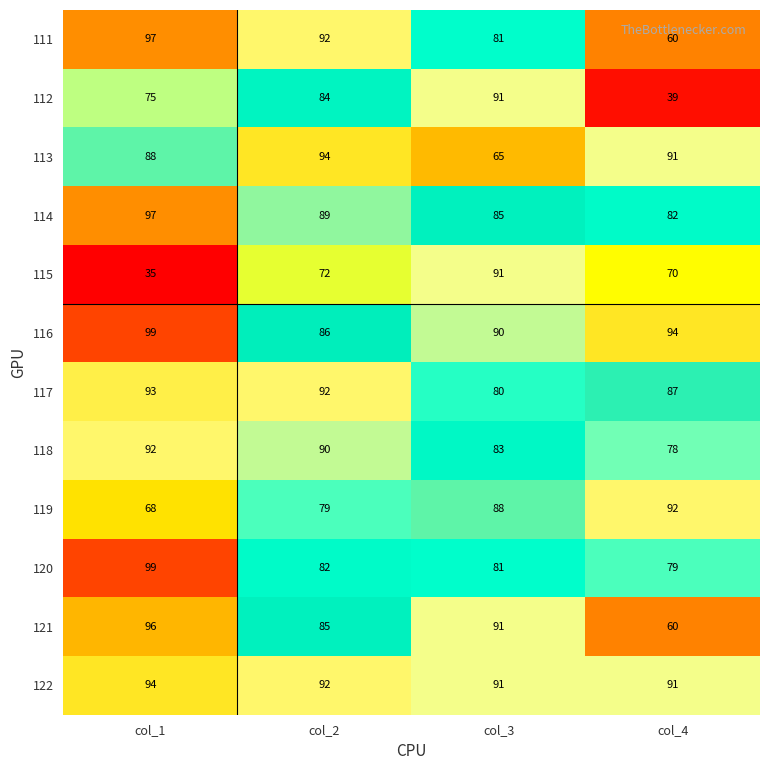

At which category does the chart reach its peak across all series?

col_1